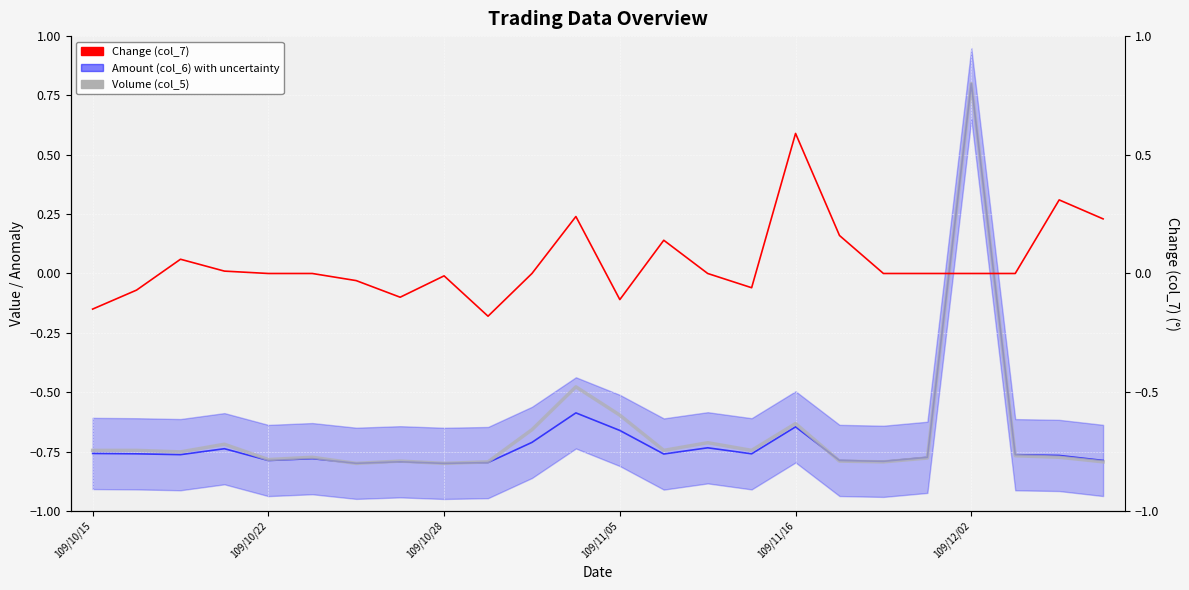

True or false: Change (col_7) has a value of 0.0 at 109/11/05.

False